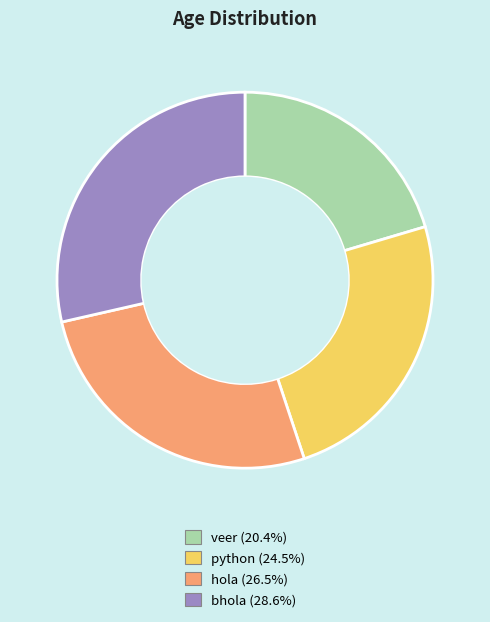

The bhola slice represents 29% of the pie. True or false?

True